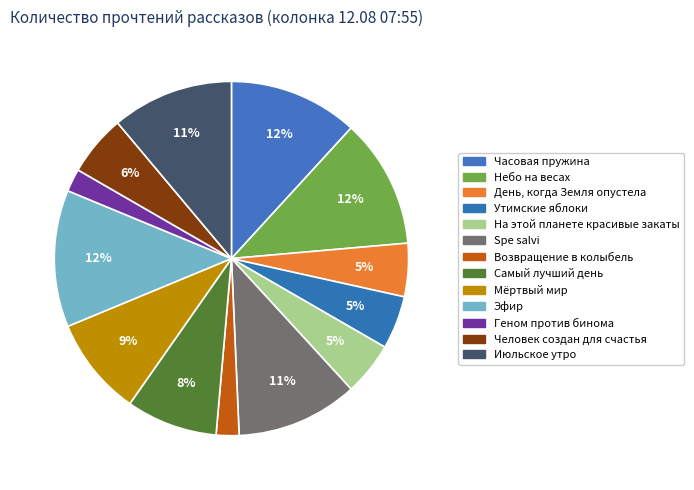

Is it true that Геном против бинома is 1% of the pie?

False